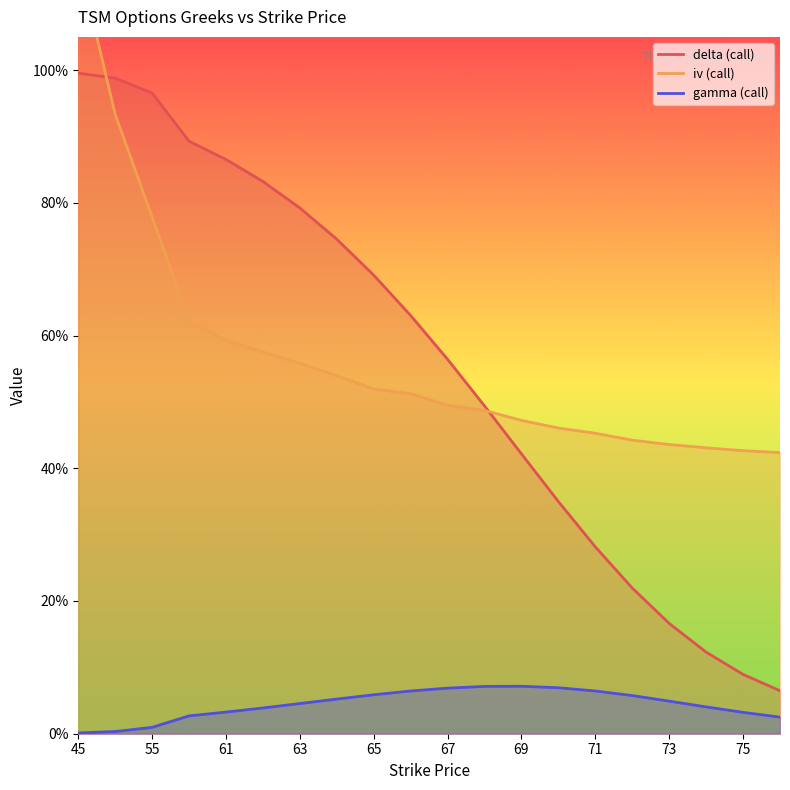

True or false: gamma (call) and delta (call) cross at least once.

False